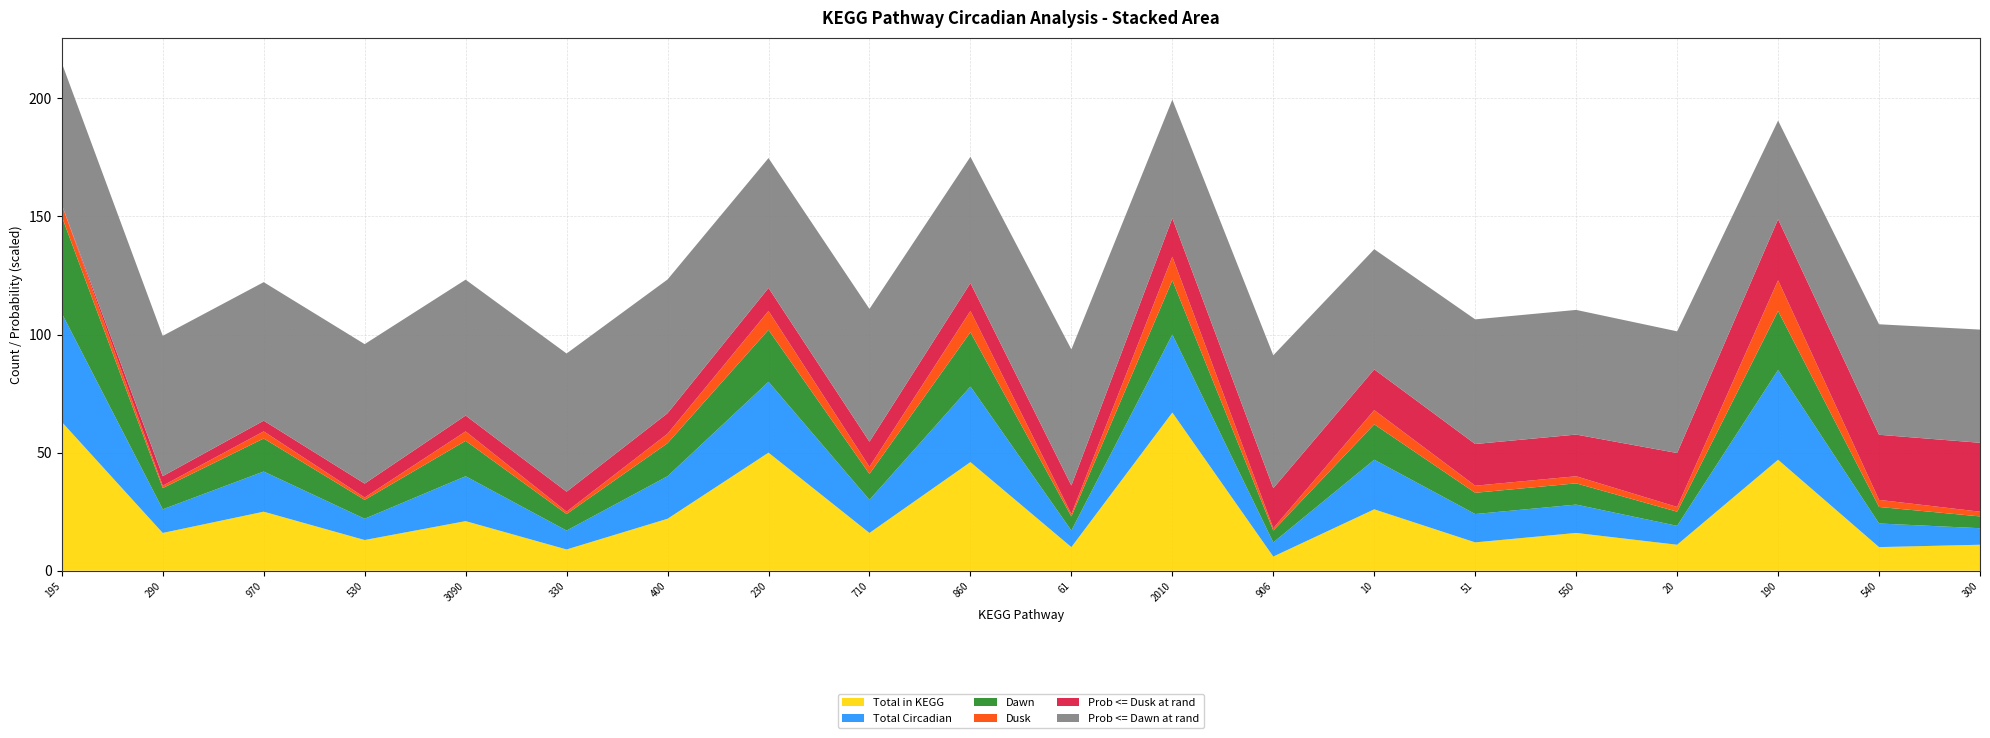

Reading left to right, extract all data points from this chart.

Total in KEGG: 63.0	16.0	25.0	13.0	21.0	9.0	22.0	50.0	16.0	46.0	10.0	67.0	6.0	26.0	12.0	16.0	11.0	47.0	10.0	11.0
Total Circadian: 46.0	10.0	17.0	9.0	19.0	8.0	18.0	30.0	14.0	32.0	7.0	33.0	6.0	21.0	12.0	12.0	8.0	38.0	10.0	7.0
Dawn: 41.0	9.0	14.0	8.0	15.0	7.0	14.0	22.0	11.0	23.0	6.0	23.0	5.0	15.0	9.0	9.0	6.0	25.0	7.0	5.0
Dusk: 5.0	1.0	3.0	1.0	4.0	1.0	4.0	8.0	3.0	9.0	1.0	10.0	1.0	6.0	3.0	3.0	2.0	13.0	3.0	2.0
Prob <= Dusk at rand: 0.0	0.1	0.1	0.1	0.1	0.1	0.1	0.2	0.2	0.2	0.2	0.3	0.3	0.3	0.3	0.3	0.4	0.4	0.5	0.5
Prob <= Dawn at rand: 1.0	1.0	1.0	1.0	1.0	1.0	0.9	0.9	0.9	0.9	1.0	0.8	0.9	0.8	0.9	0.9	0.9	0.7	0.8	0.8